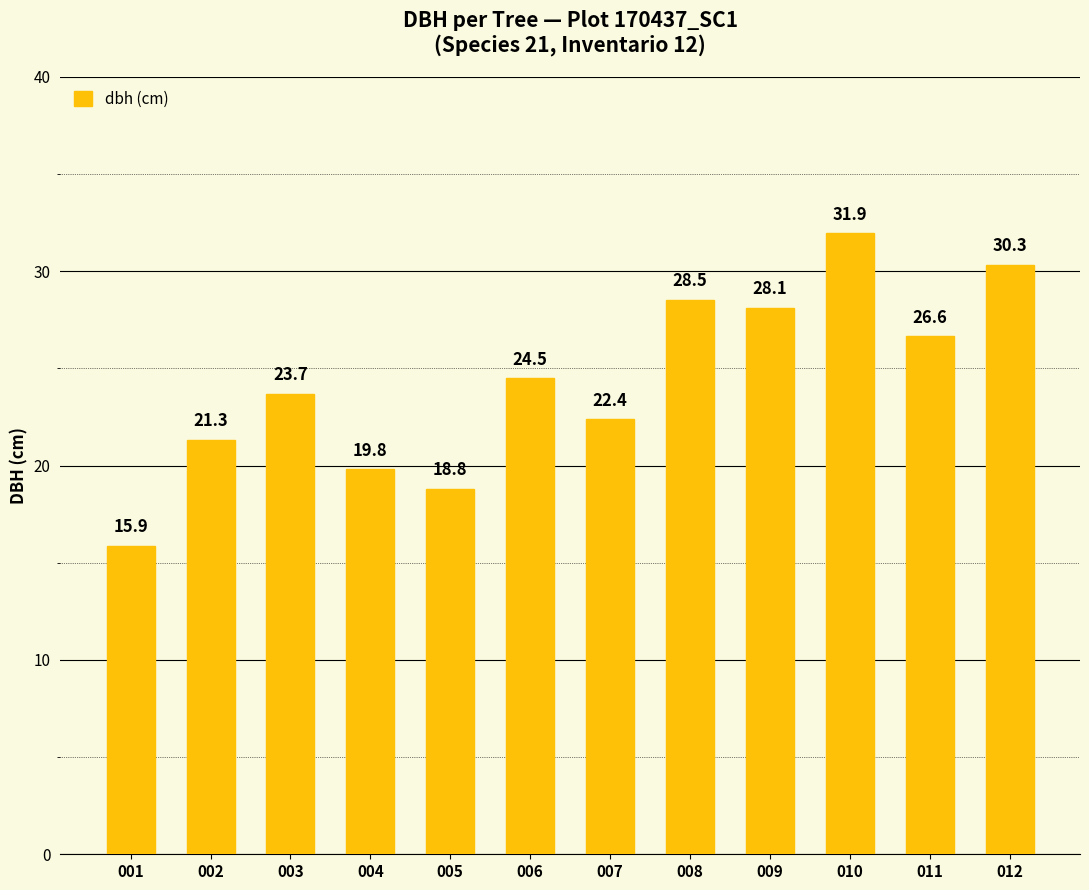

What is the sum of the values at 005 and 012?

49.1